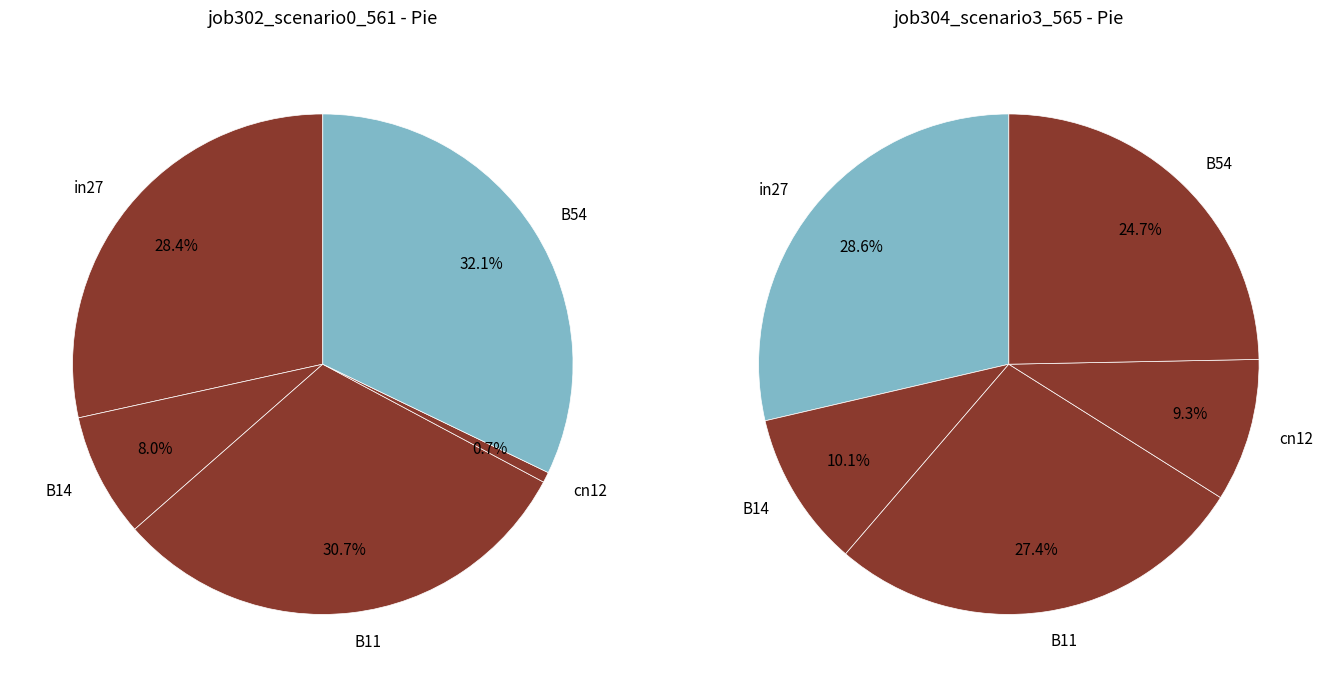

To the nearest percent, what is the combined percentage of cn12 and in27?

38%